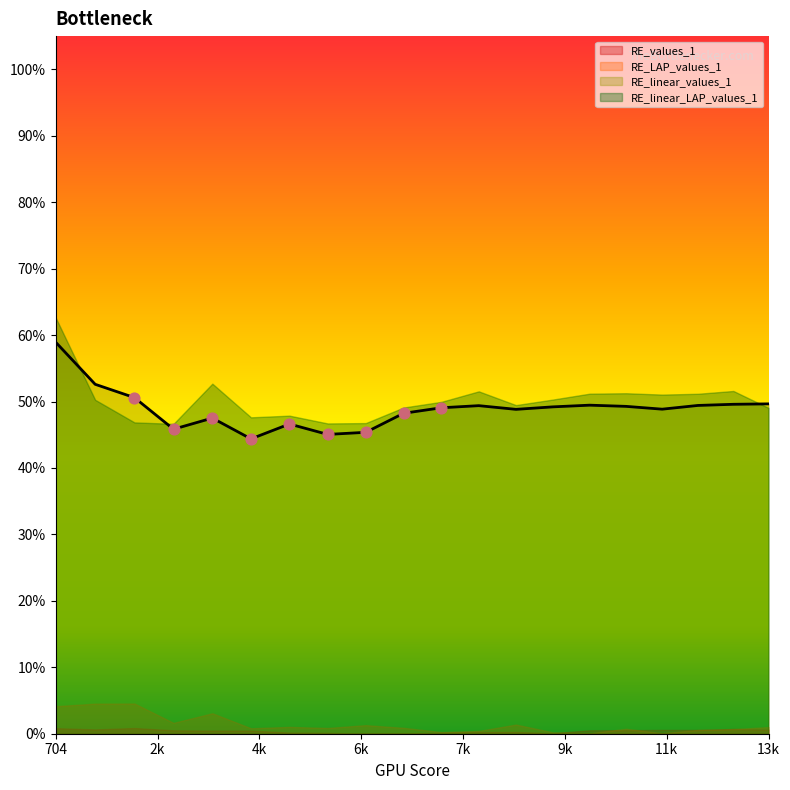

Which series reaches the minimum Y coordinate?

RE_values_1